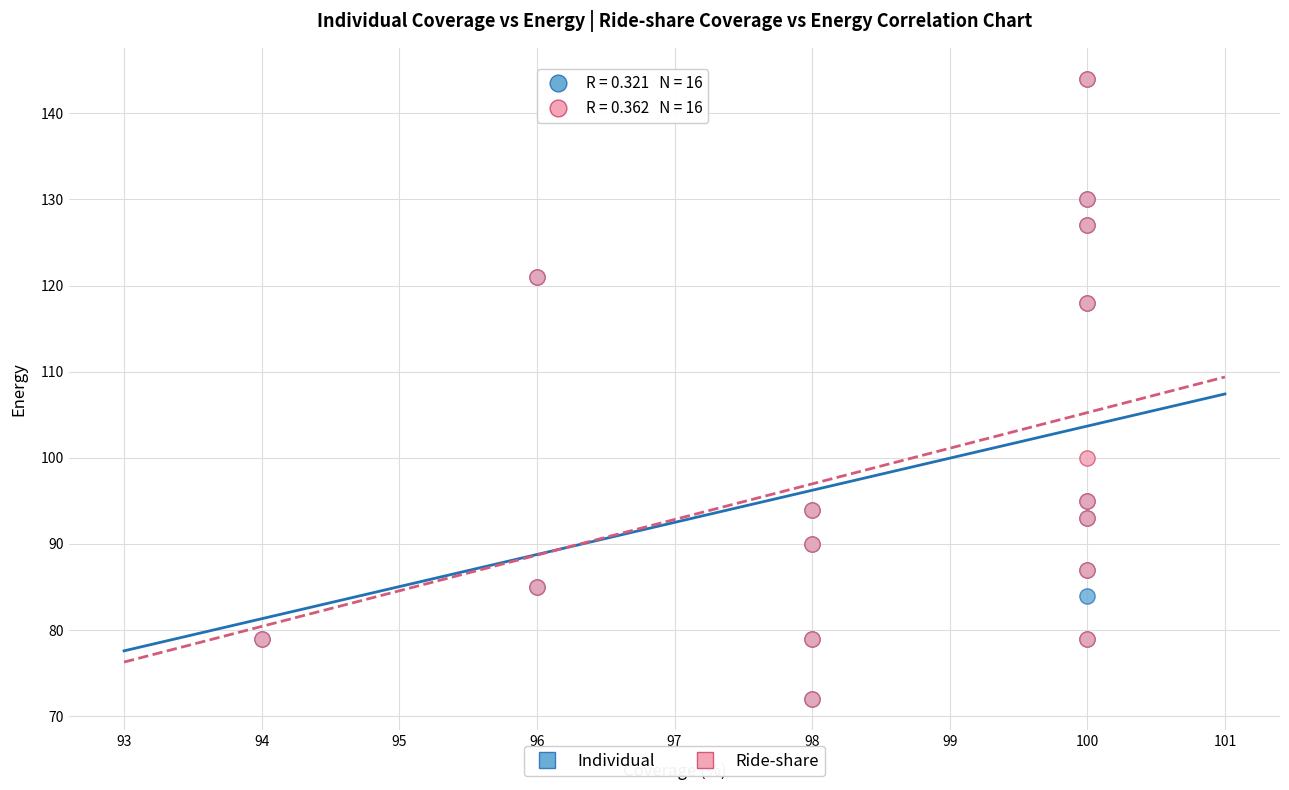

In the Ride-share series, what Y value is closest to 108?

100